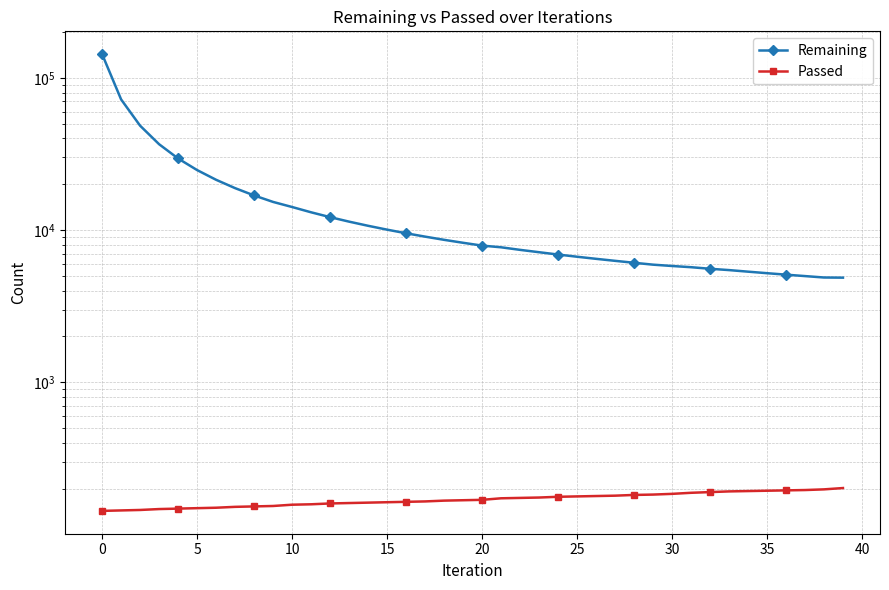

True or false: Passed and Remaining cross at least once.

False